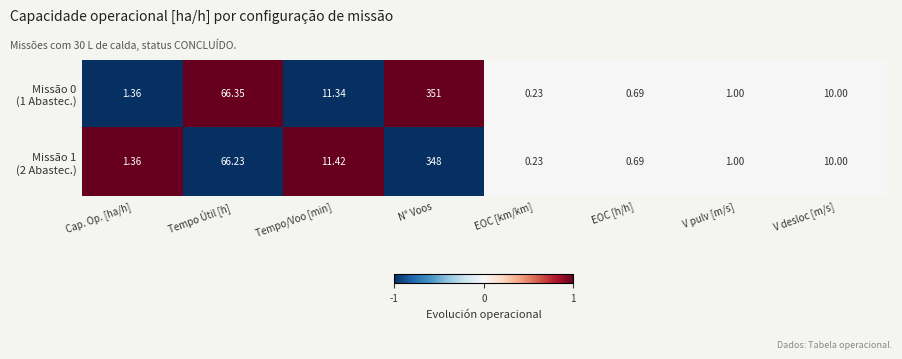

How many distinct data groups are displayed?

2